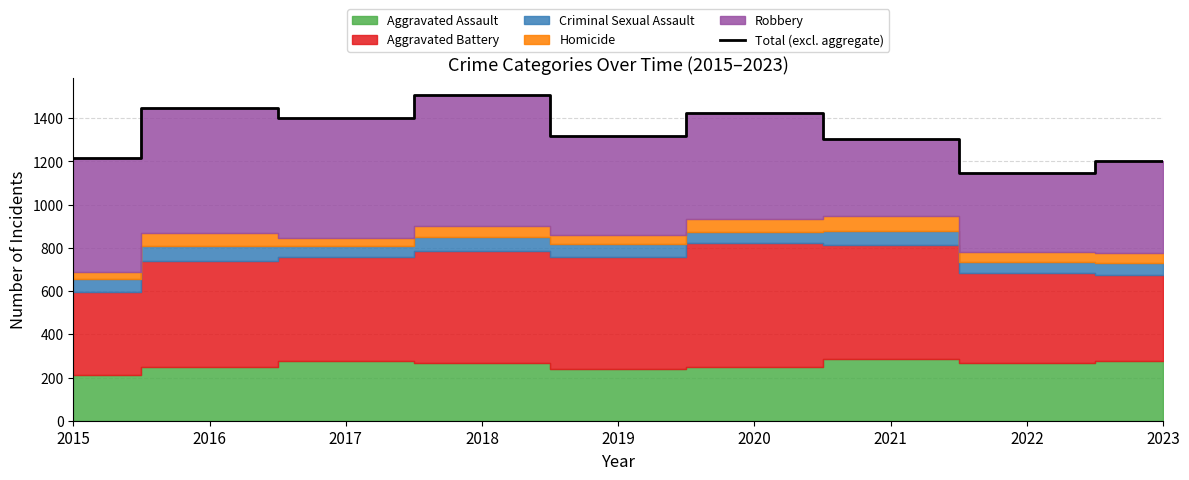

What is the average value?

1329